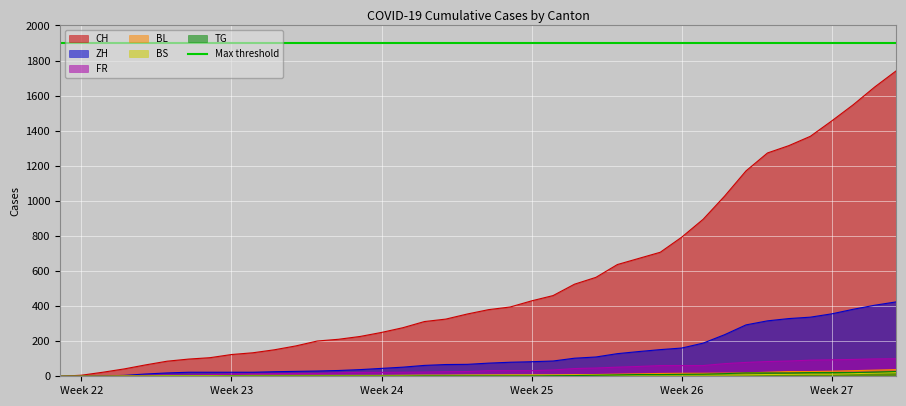

What is the average value of the TG series?

7